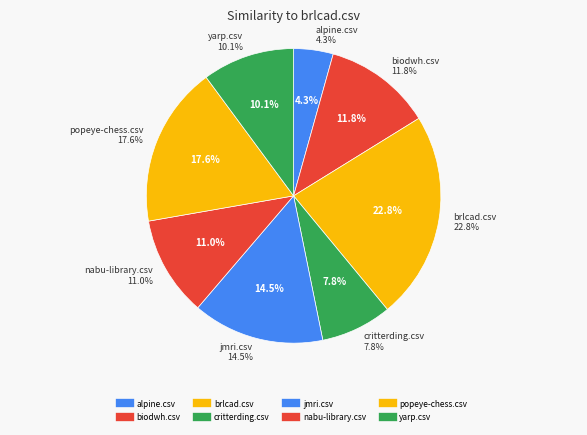

Combined, what portion of the pie is critterding.csv and jmri.csv?

22.3%